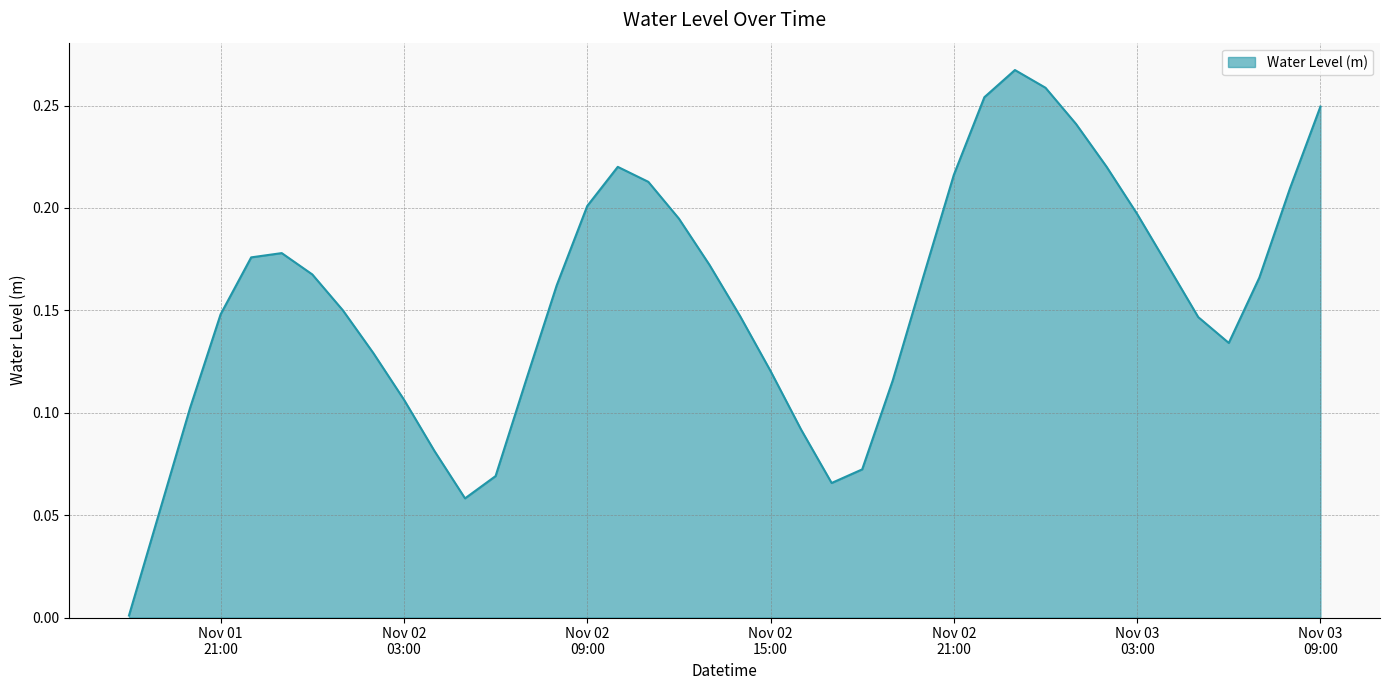

Reading right to left, transcribe all the data shown in this chart.

0.2	0.2	0.2	0.1	0.1	0.2	0.2	0.2	0.2	0.3	0.3	0.3	0.2	0.2	0.1	0.1	0.1	0.1	0.1	0.1	0.2	0.2	0.2	0.2	0.2	0.2	0.1	0.1	0.1	0.1	0.1	0.1	0.2	0.2	0.2	0.2	0.1	0.1	0.1	0.0